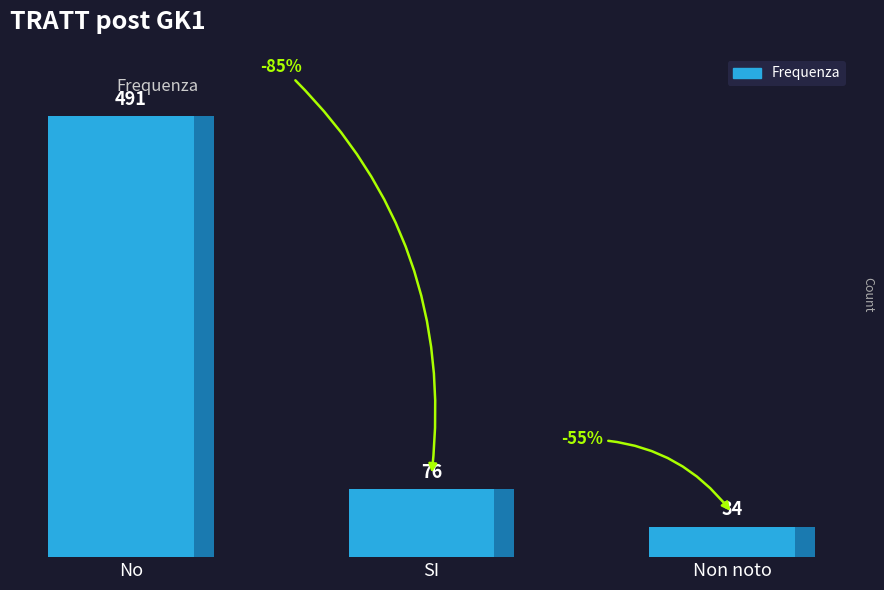

Is it true that the value at Non noto is 34?

True